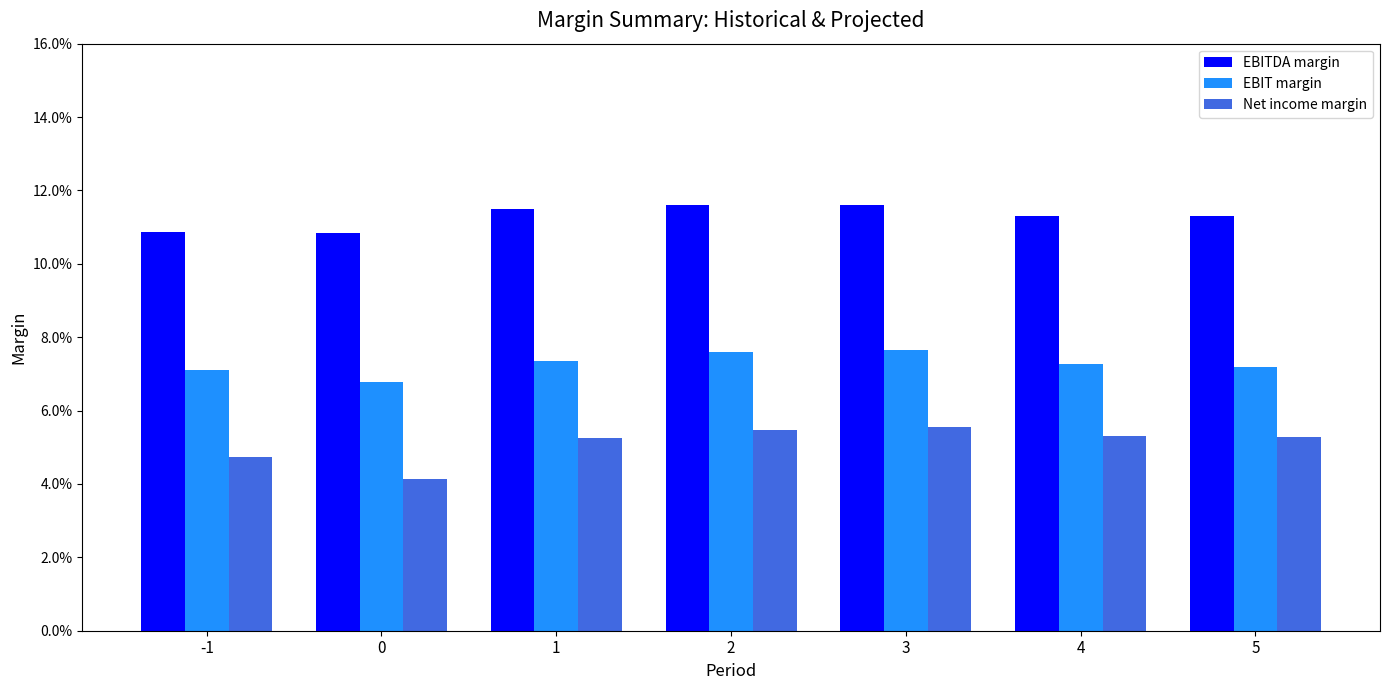

Which category has the highest value in the EBITDA margin series?

2